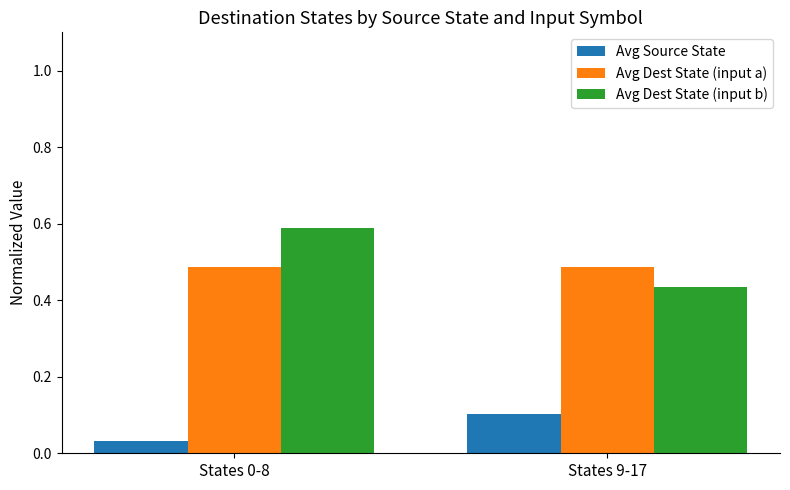

What is the total value across all series at States 0-8?

1.1